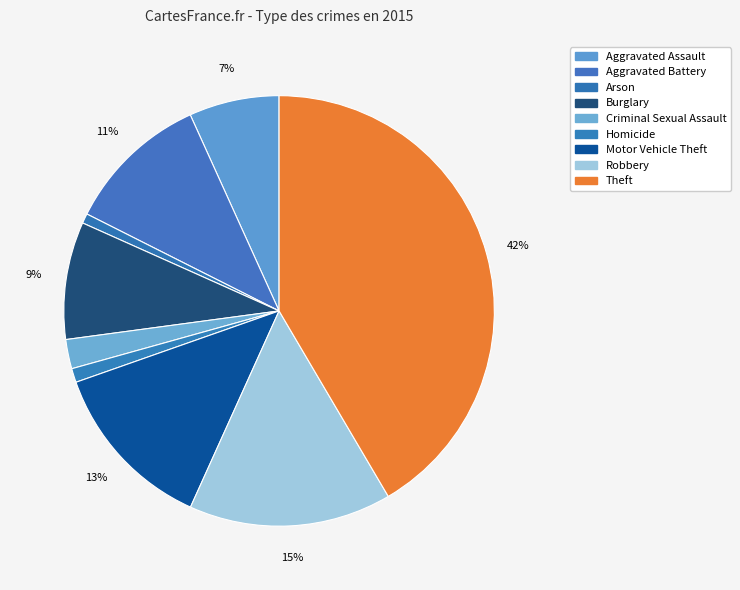

To the nearest percent, what is the combined percentage of Theft and Arson?

42%